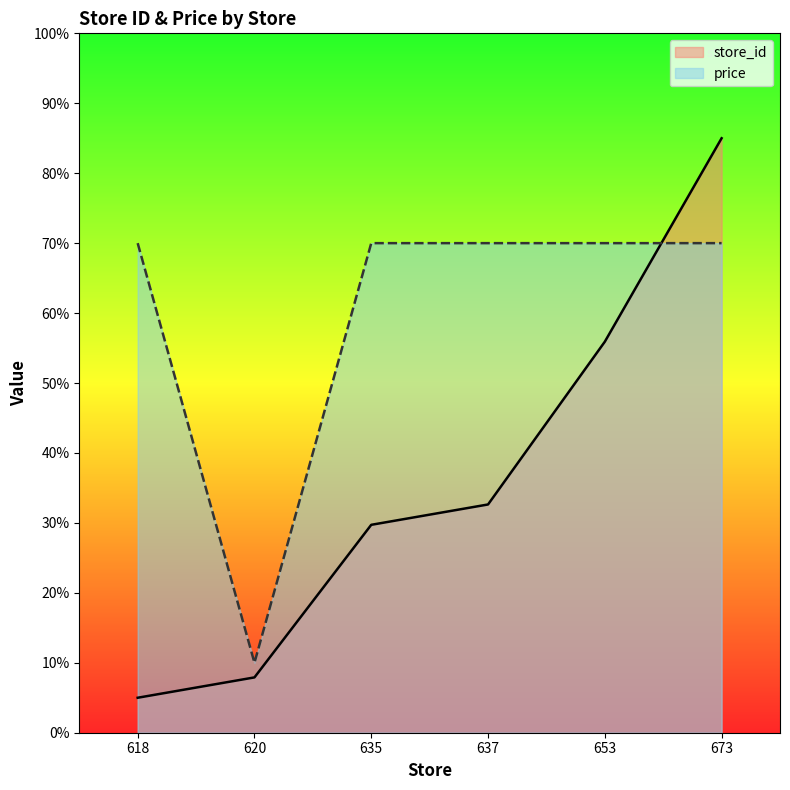

What is the spread (max minus min) of values at 653?

14.1